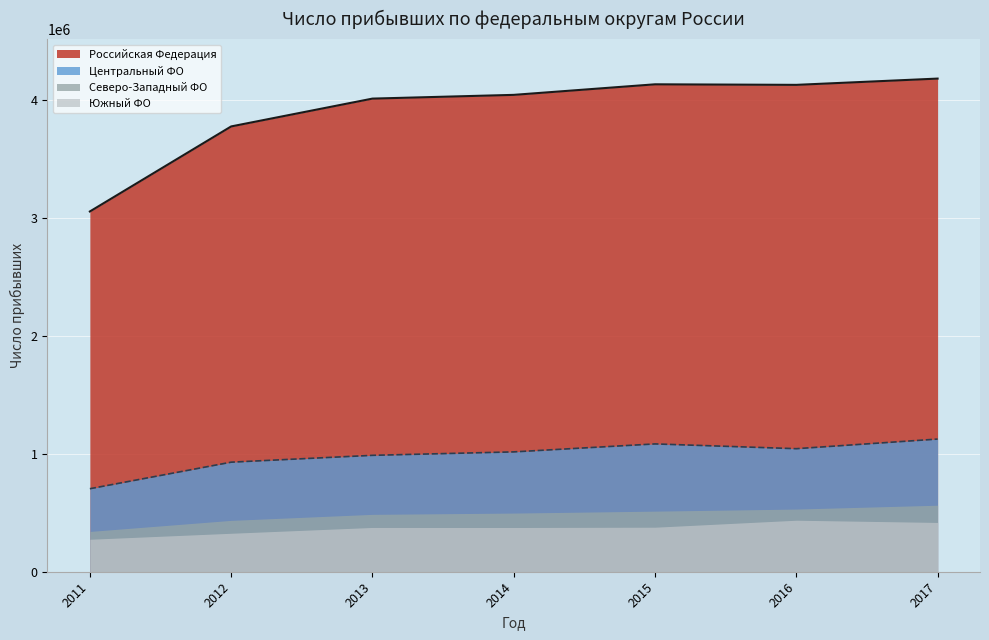

What are all the series names shown in the legend?

Российская Федерация, Центральный ФО, Северо-Западный ФО, Южный ФО